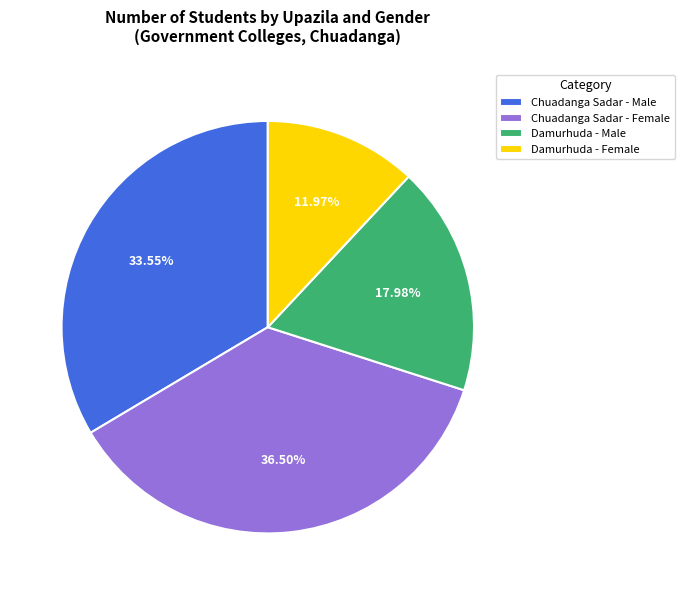

Approximately how many times larger is the value at Chuadanga Sadar - Male compared to Damurhuda - Female?

2.8